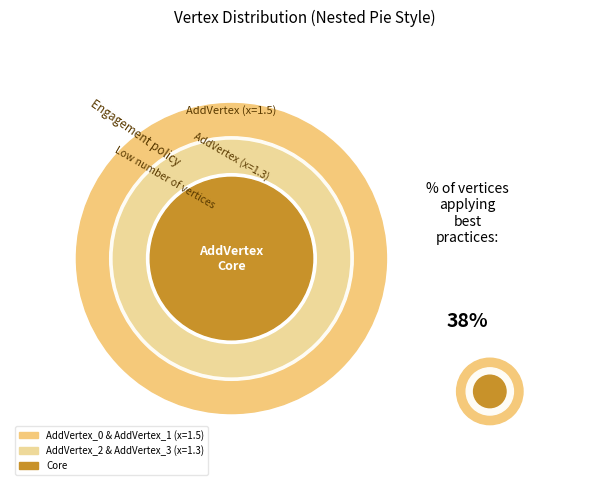

Approximately how many times larger is the value at AddVertex_3 compared to AddVertex_0?

0.9